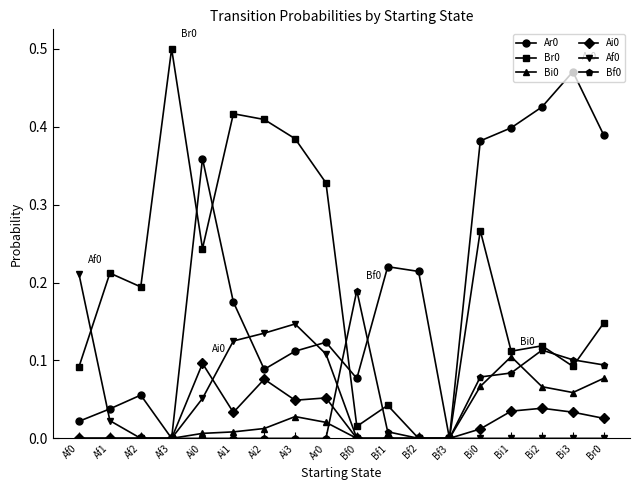

What position from the left is Af1?

2